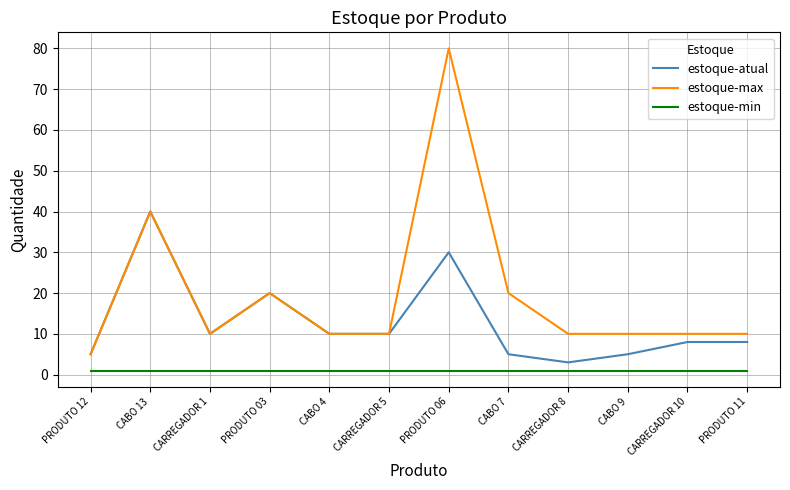

Rank the series at PRODUTO 11 from lowest to highest value.

estoque-min, estoque-atual, estoque-max